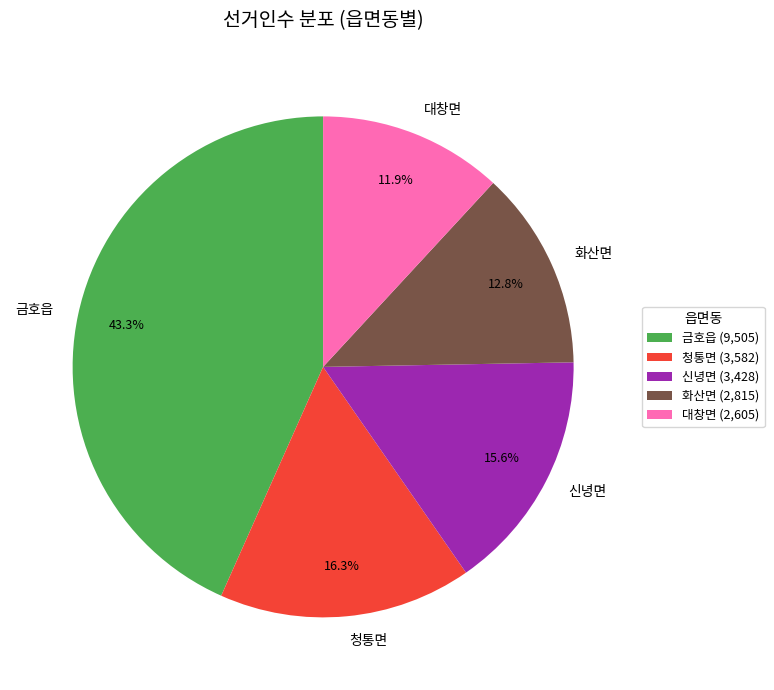

How many segments does this pie chart have?

5